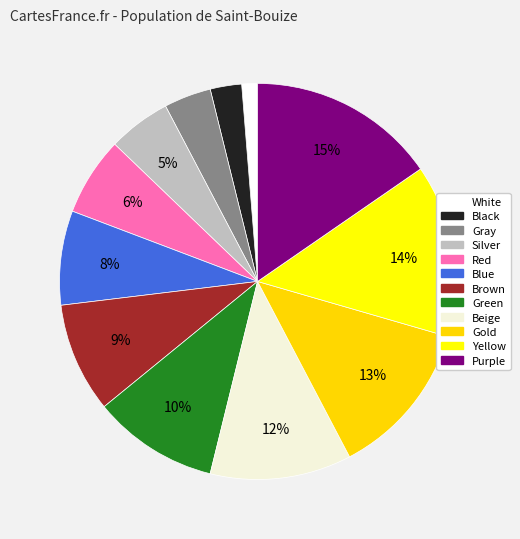

How many segments does this pie chart have?

12